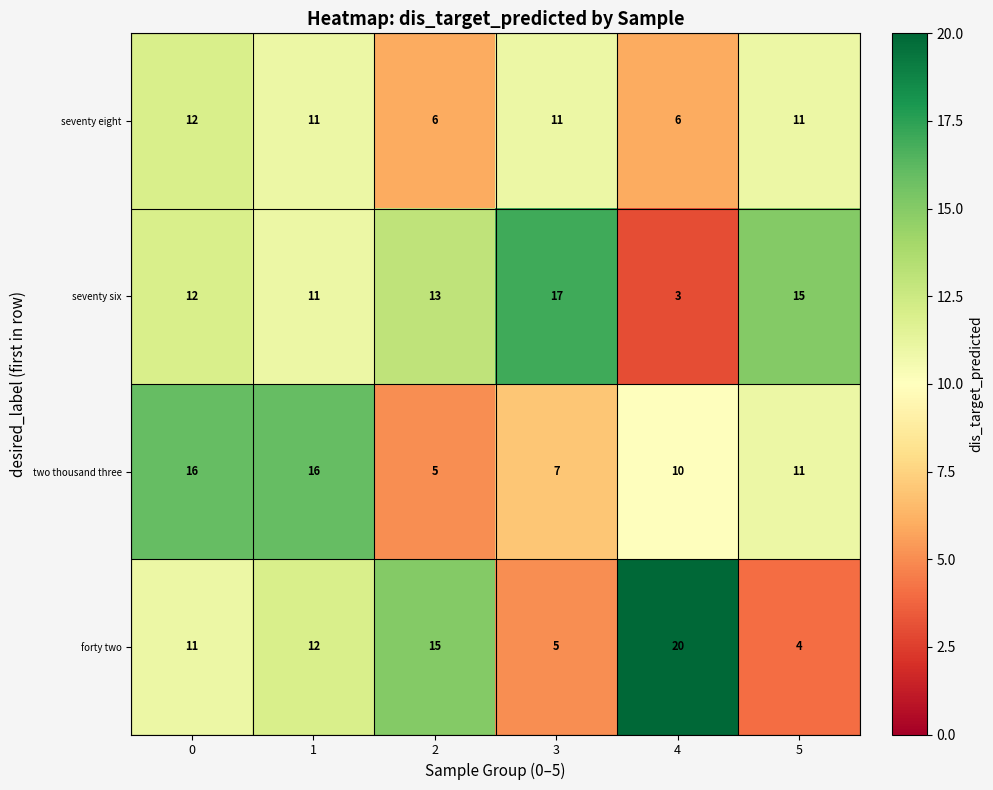

Which series has the largest range (max minus min)?

forty two